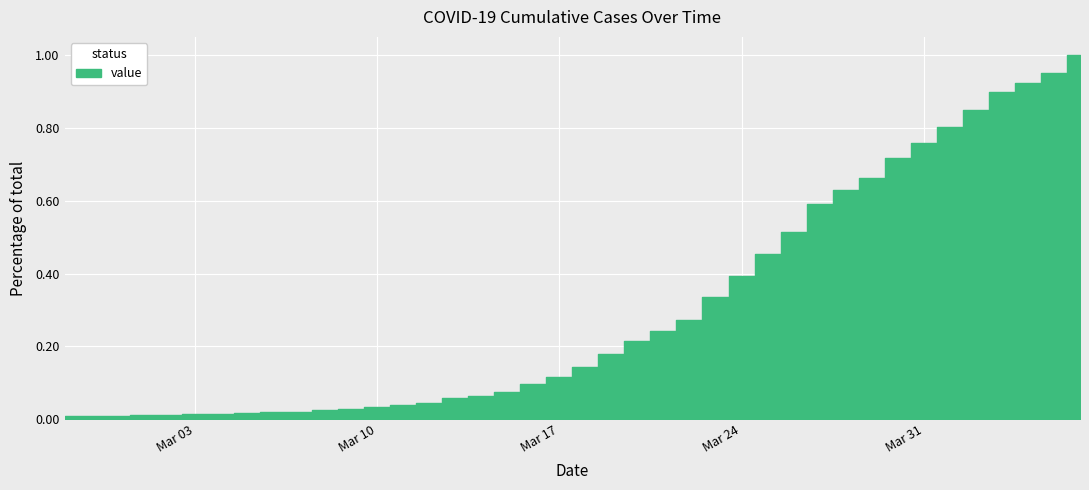

Which label corresponds to the smallest value in the chart?

2020-02-27